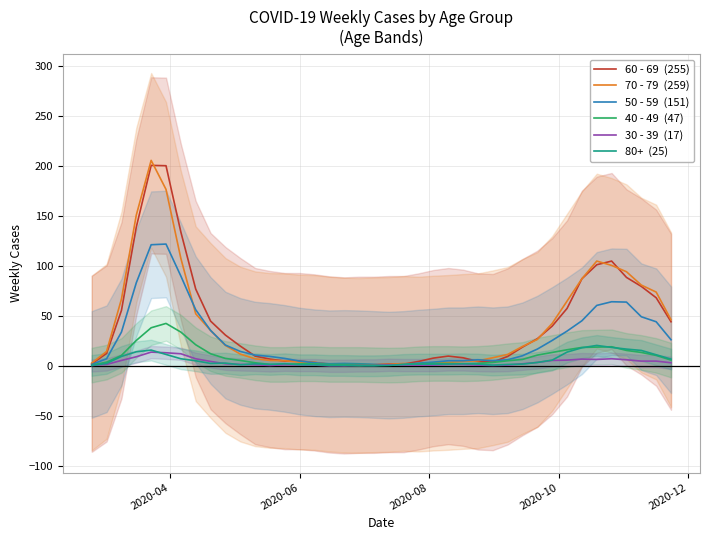

What is the maximum value for 80+  (25)?

20.3